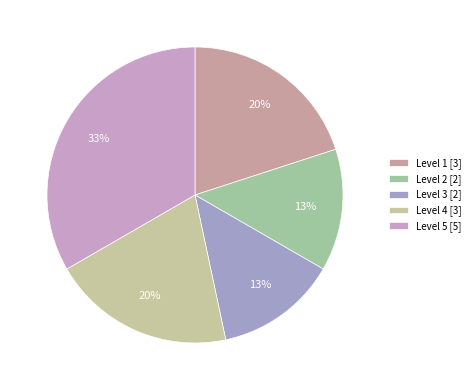

Count the number of slices in the pie.

5